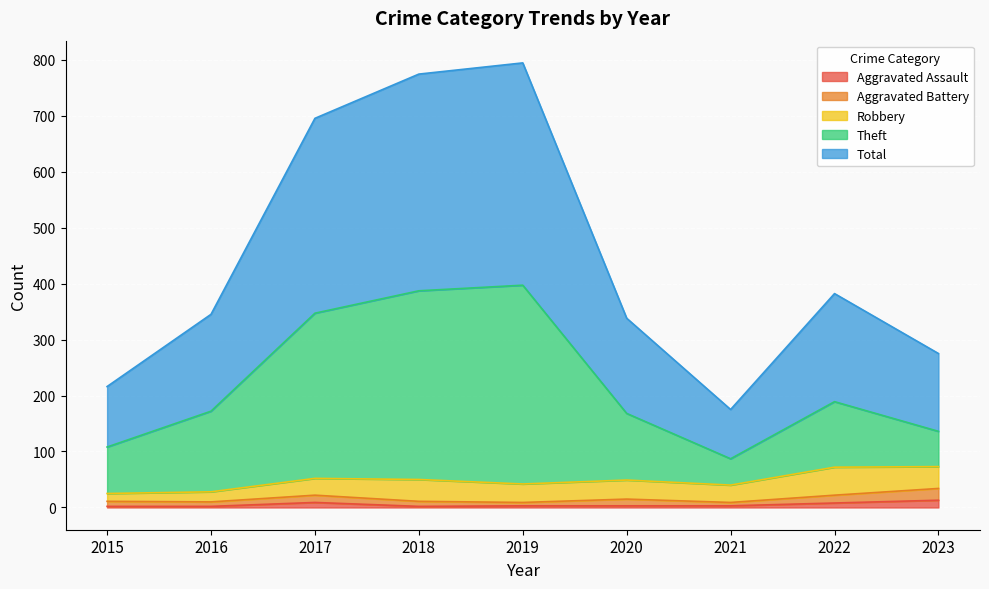

In Total, how many points are higher than both neighbors (excluding endpoints)?

2